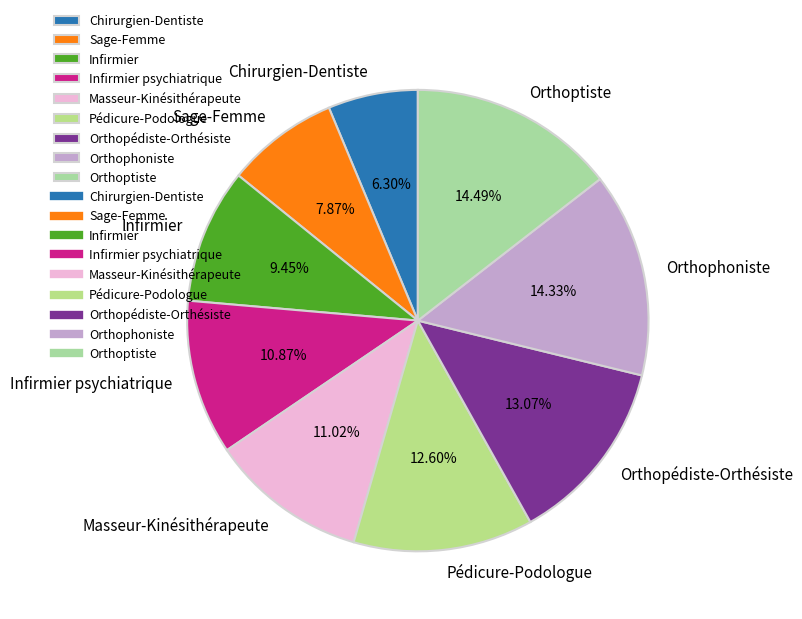

Does Chirurgien-Dentiste account for over 50% of the chart?

No